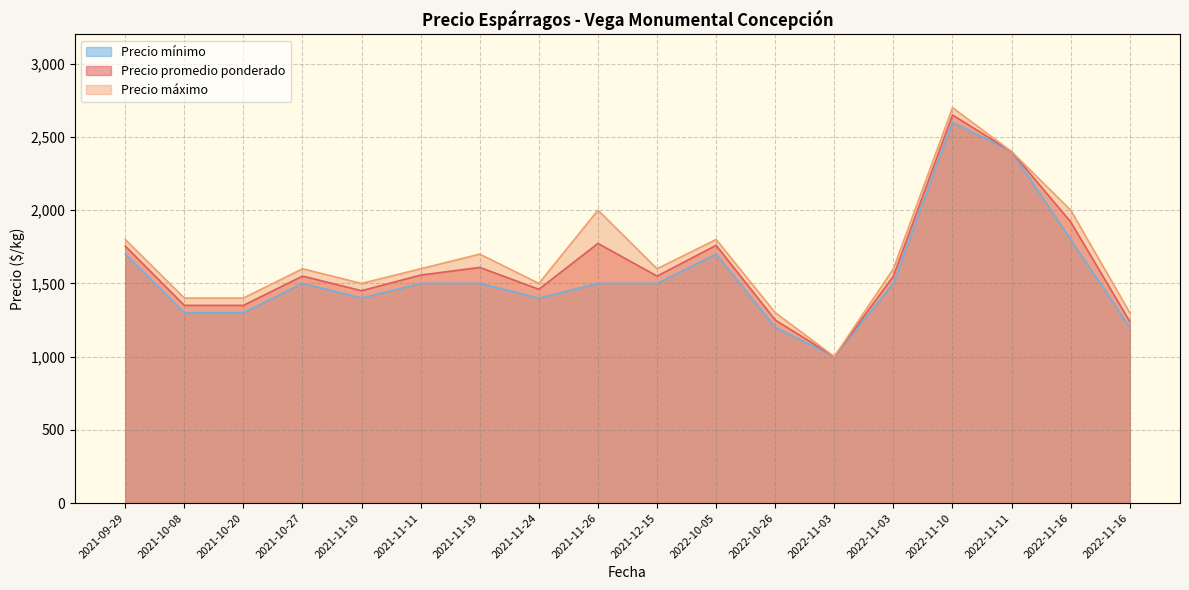

How many values in the Precio mínimo series exceed 1500?

5